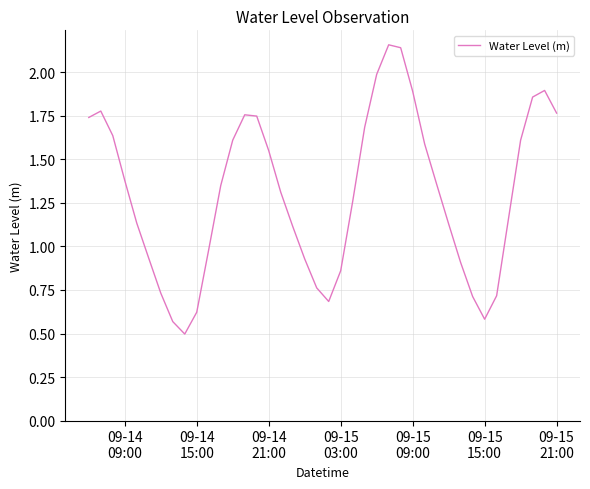

What is the minimum value shown in the chart?

0.5